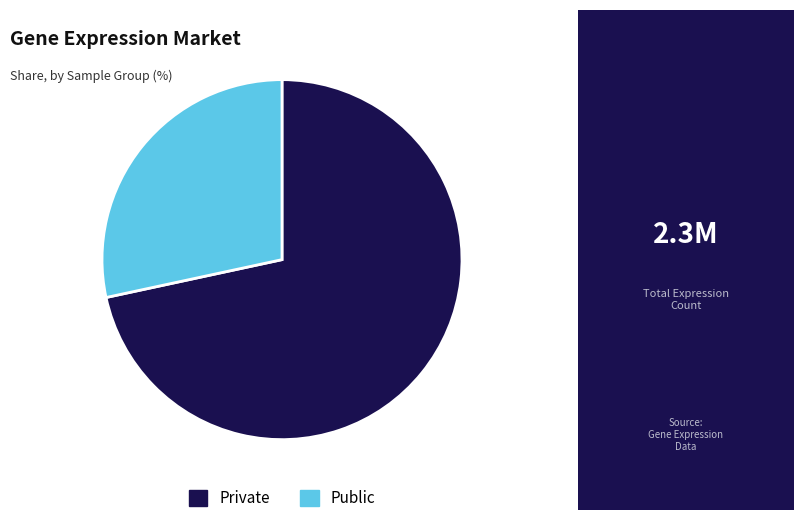

Rank the categories by value from highest to lowest.

Private, Public